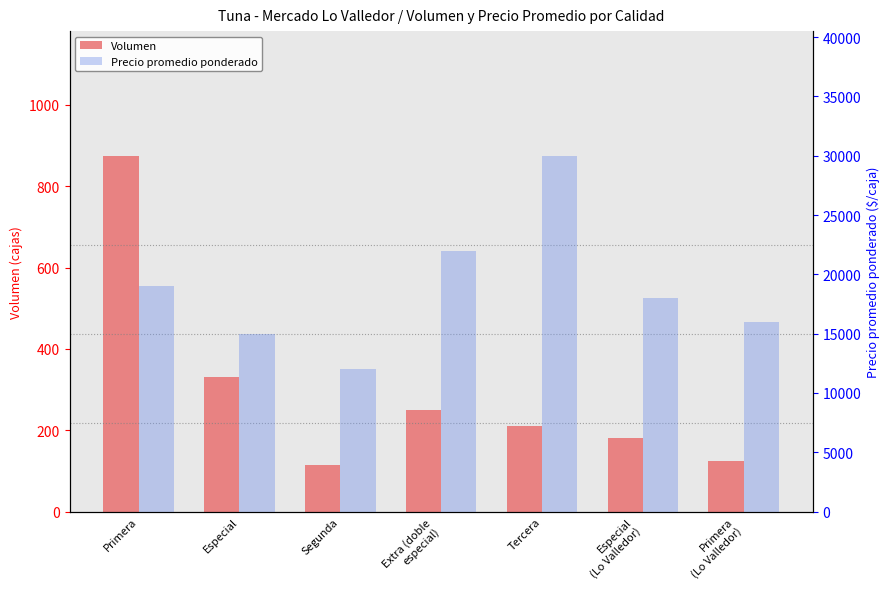

What is the greatest value displayed?

30000